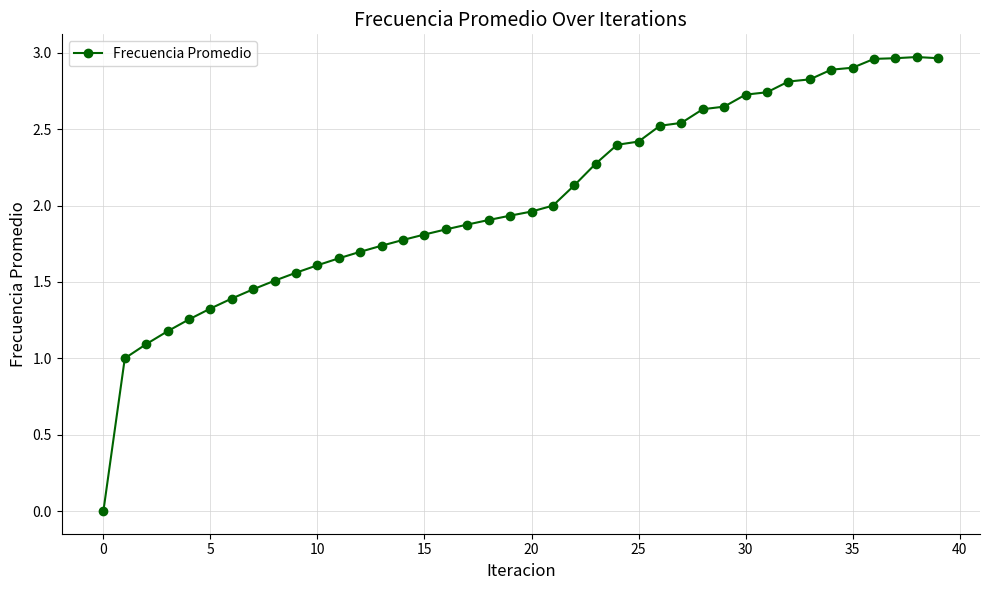

How many distinct data groups are displayed?

1